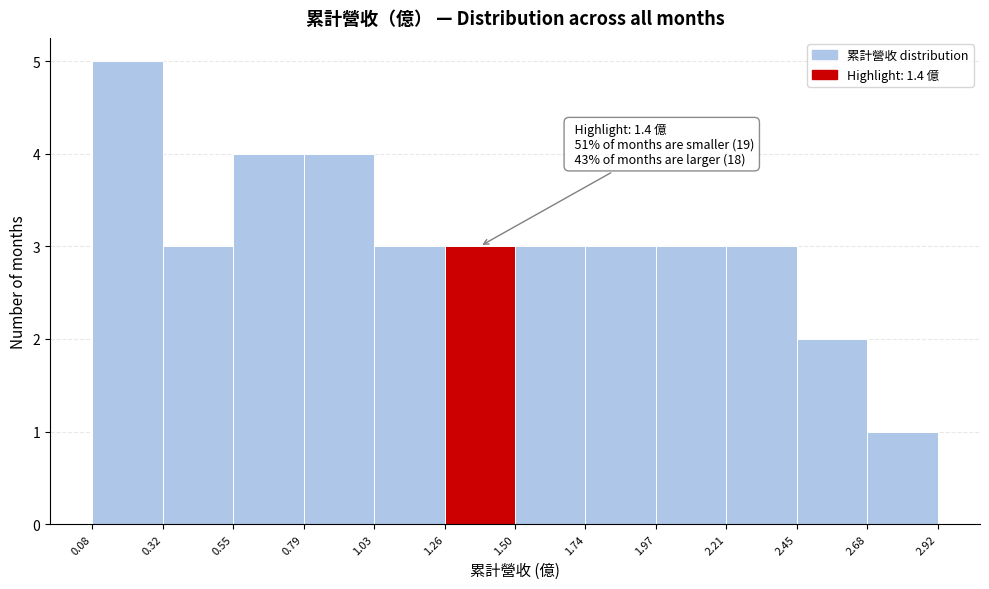

Over which range of the x-axis is the bar tallest?

0.08 to 0.32